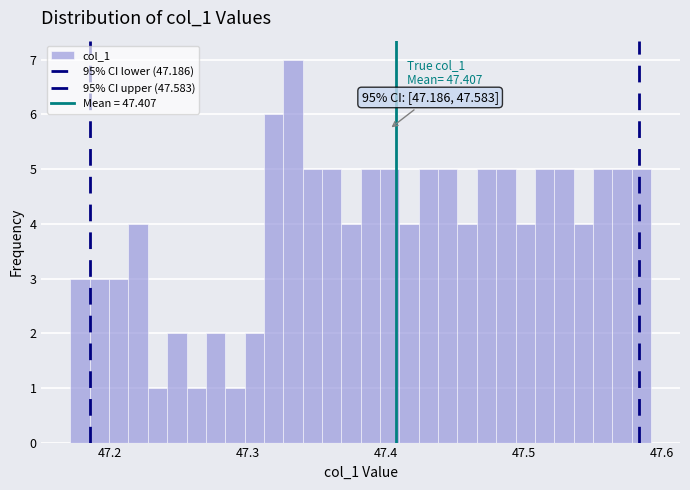

Read against the x-axis, roughly where is the centre of the tallest bar?

47.33